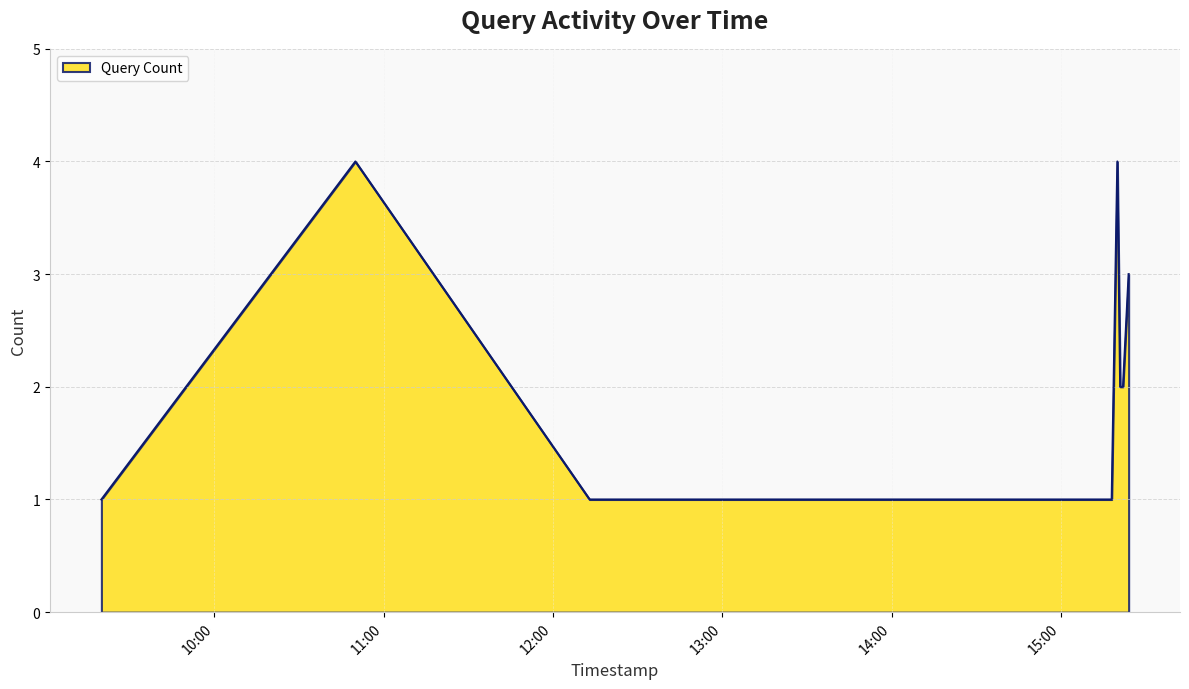

What is the difference between the maximum and minimum values?

3